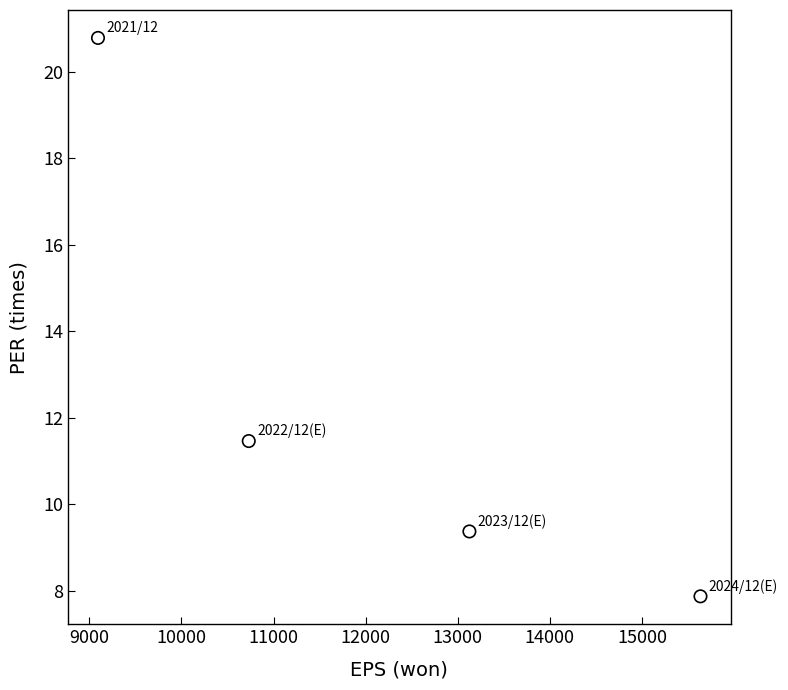

What is the average X value?

12147.0